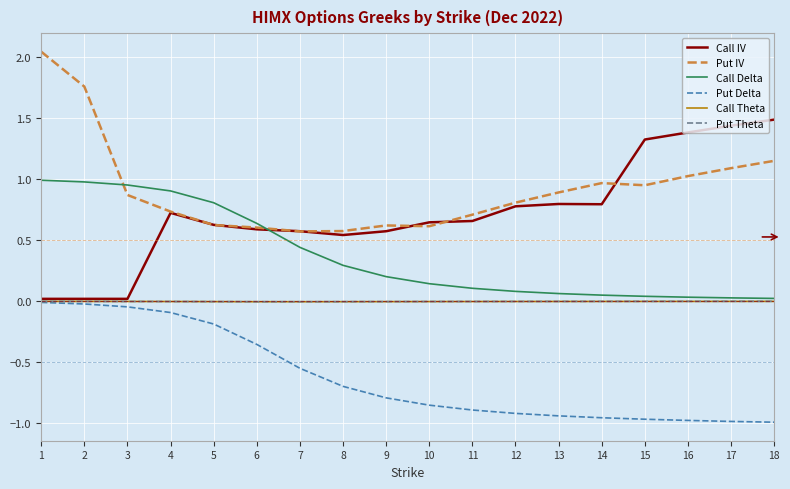

The value of Call Theta at 16 is -0.0. True or false?

True